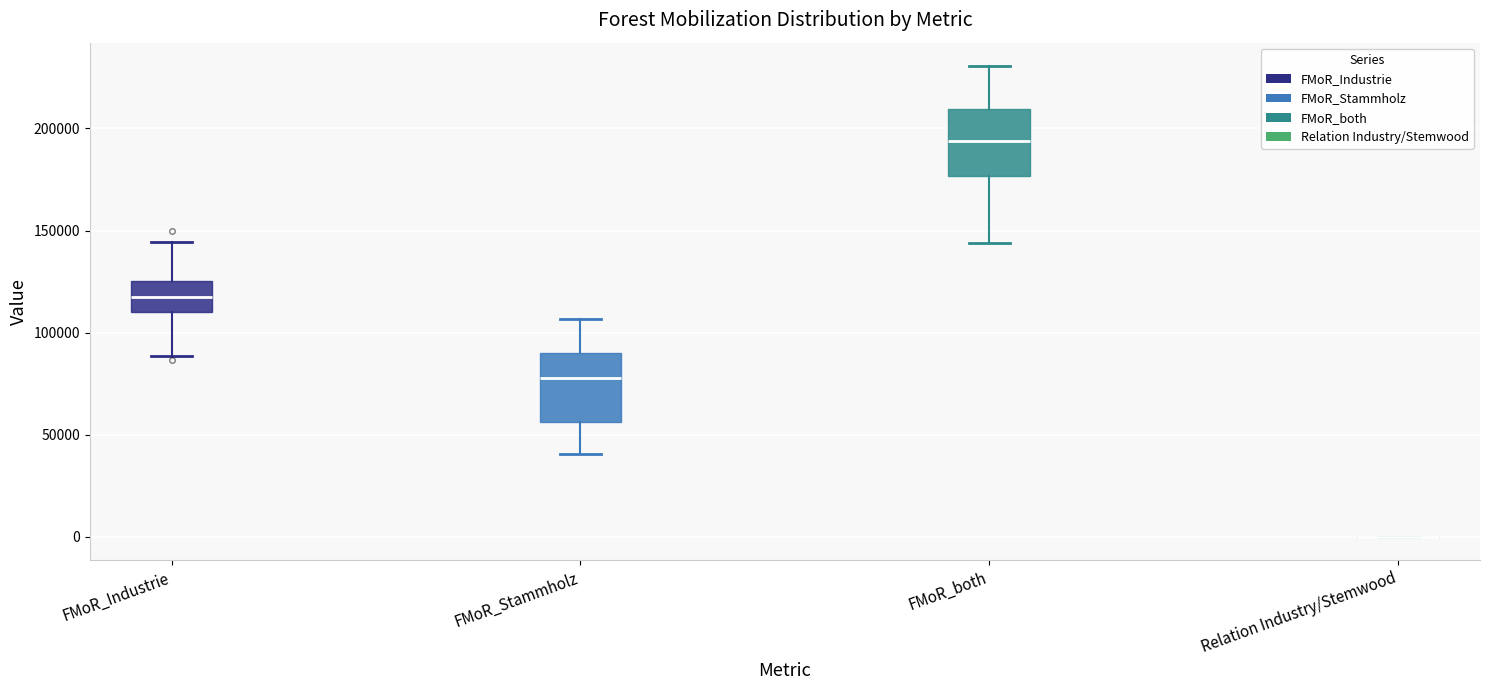

Reading left to right, read every box against the y-axis: the position of its median line, the range the box covers, and the ends of its whiskers. The values are not printed on the chart, so give them approximately, as read against the axis.

FMoR_Industrie: median 120000, box 110000 to 125000, whiskers 90000 to 145000
FMoR_Stammholz: median 80000, box 55000 to 90000, whiskers 40000 to 105000
FMoR_both: median 195000, box 175000 to 210000, whiskers 145000 to 230000
Relation Industry/Stemwood: box collapsed to a line at 0, whiskers 0 to 0